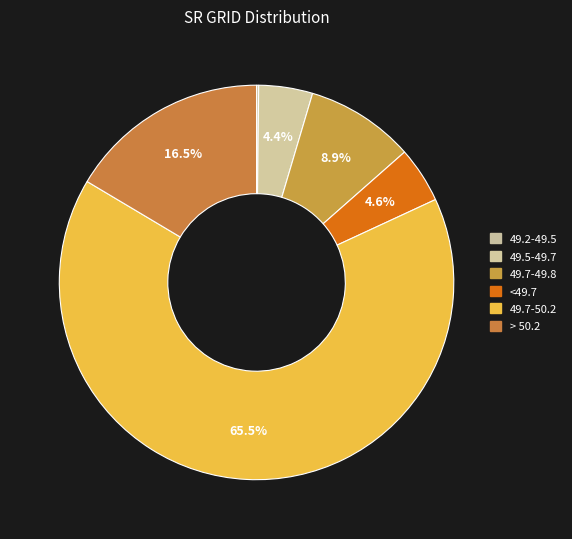

To the nearest percent, what is the difference between the largest and smallest slice percentages?

65%